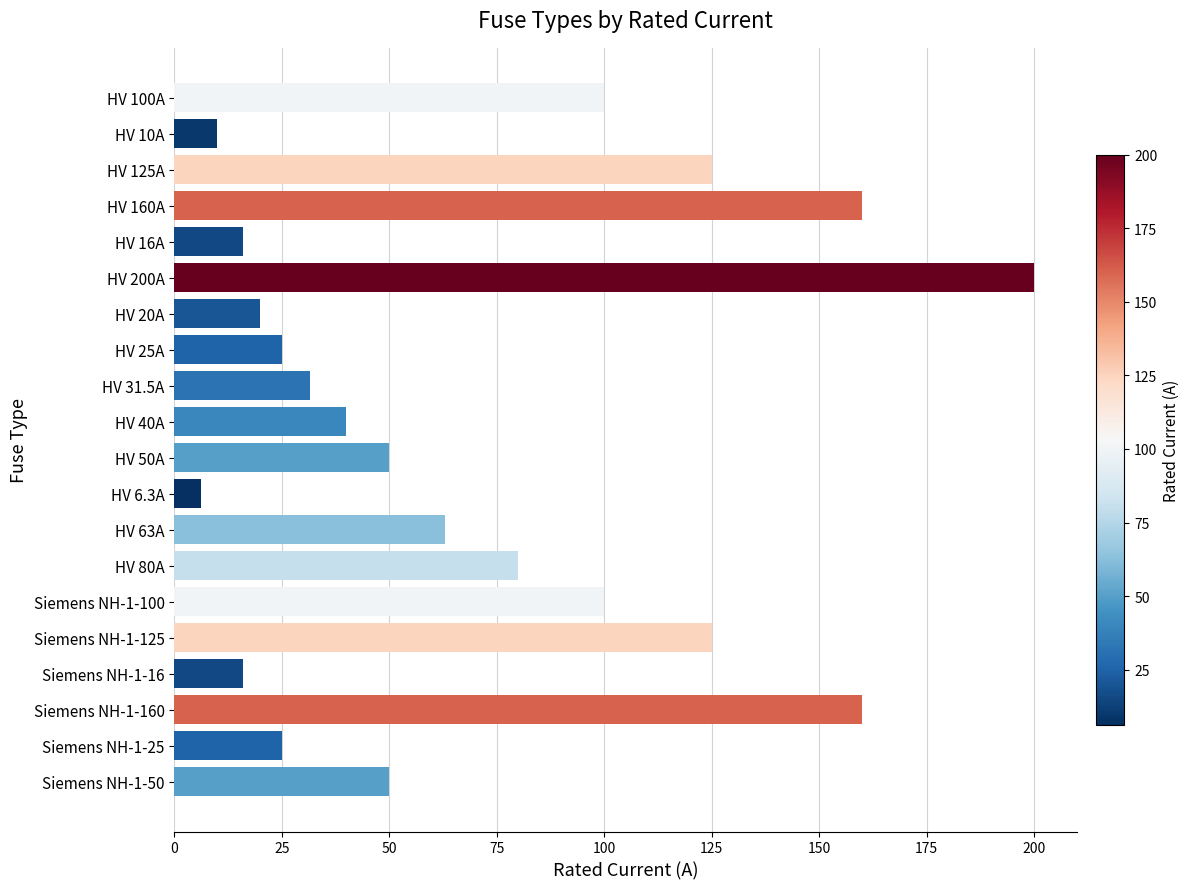

What is the value of the 13th bar from the top?

63.0